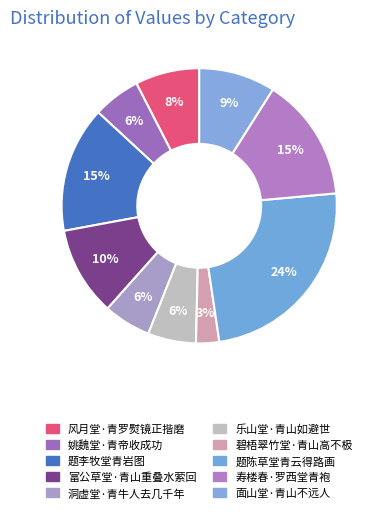

Is it true that 面山堂·青山不远人 is 9% of the pie?

True